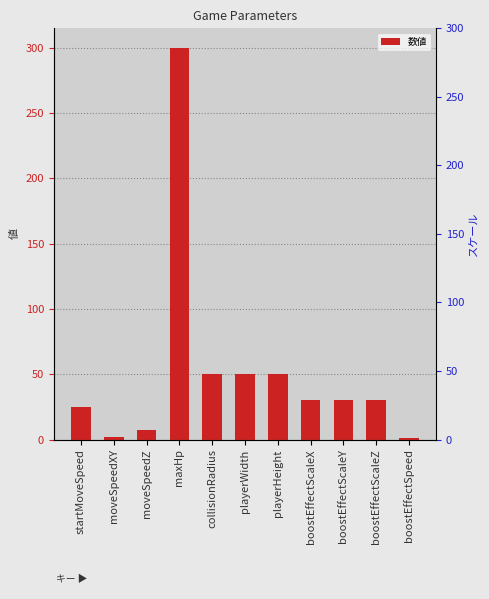

What is the label of the 2nd bar from the right?

boostEffectScaleZ